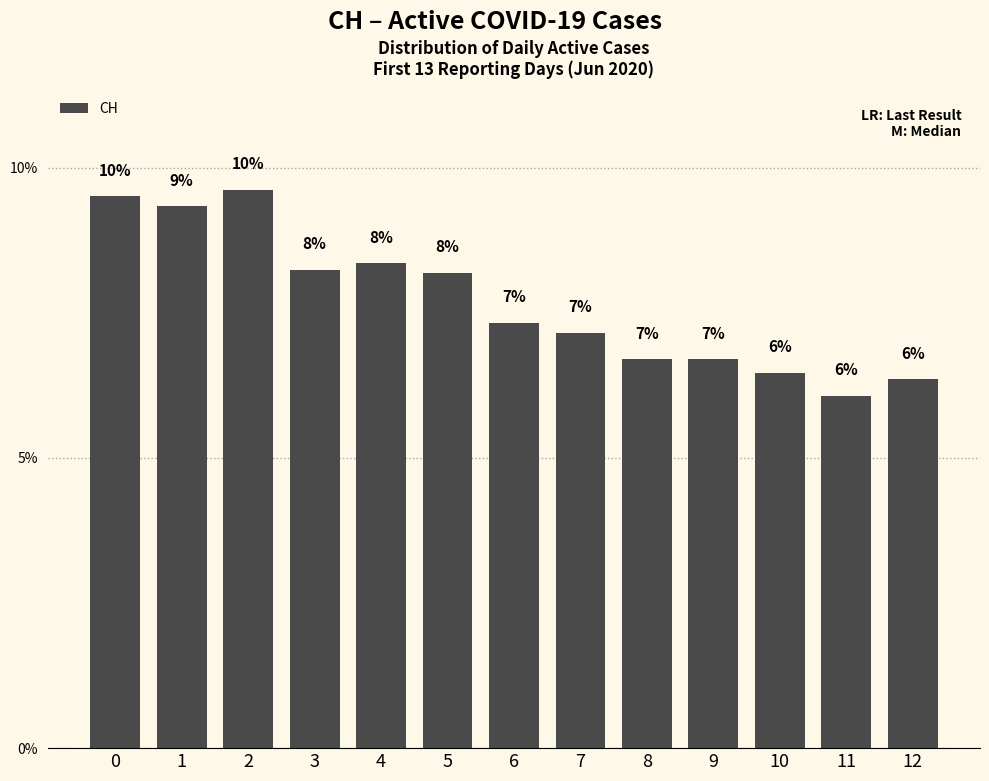

How many bars are there in total?

13